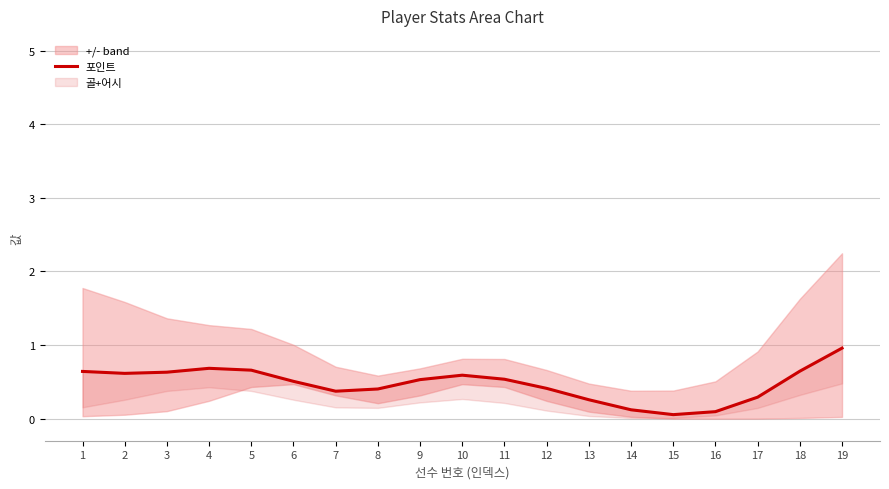

The value at 18 is 0.9. True or false?

False